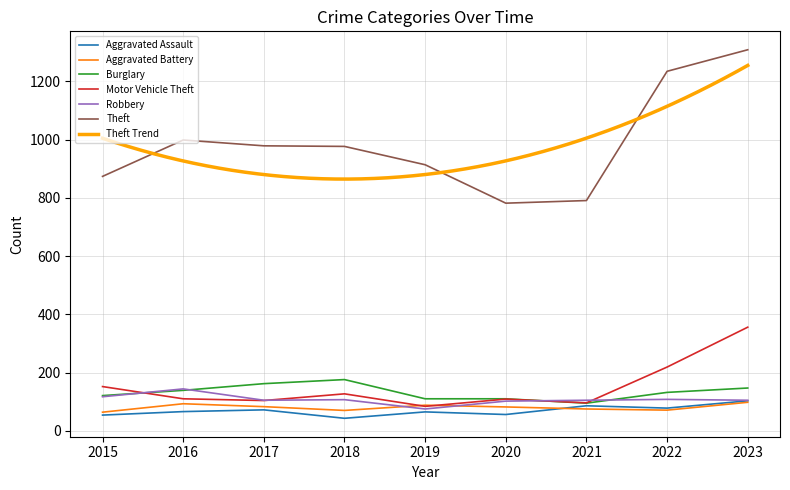

Does the chart display data point markers on the line(s)?

No